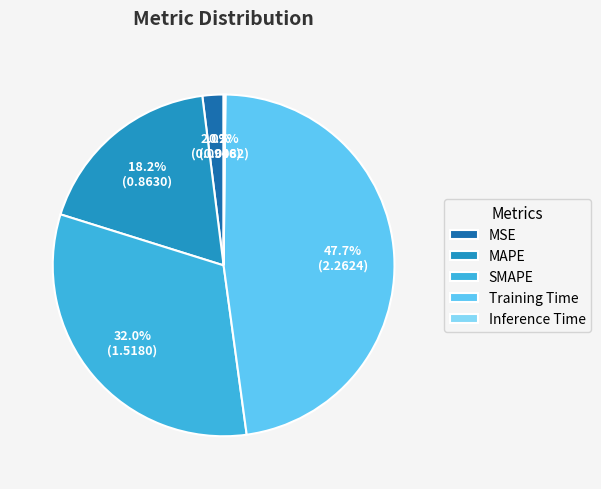

What is the largest slice in the pie chart?

Training Time